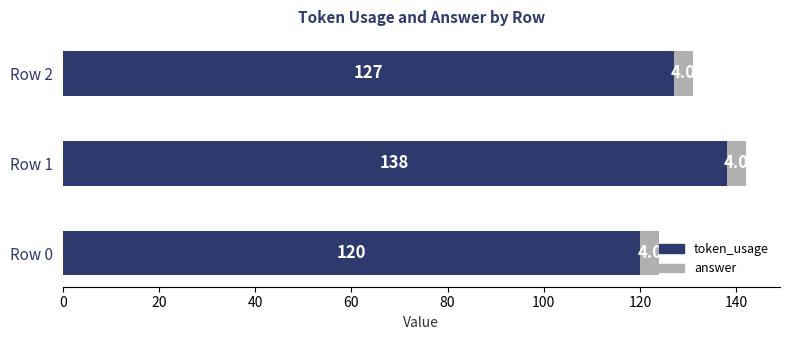

Is it true that token_usage equals 51 at Row 2?

False